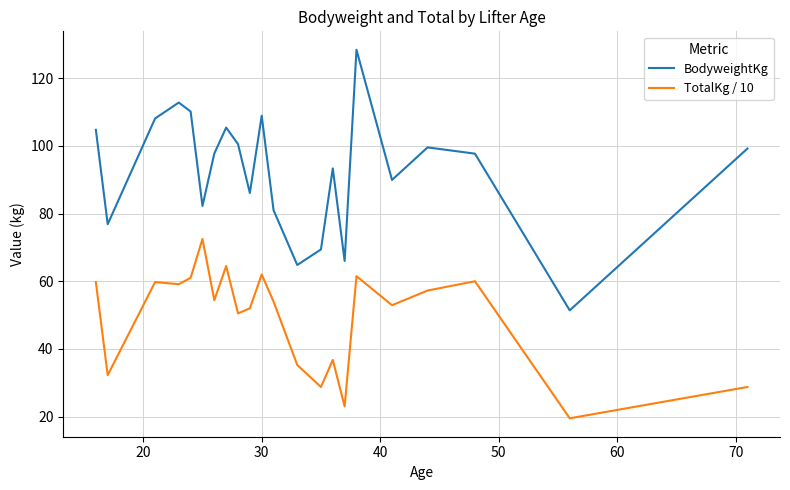

What is the maximum value shown in the chart?

128.4